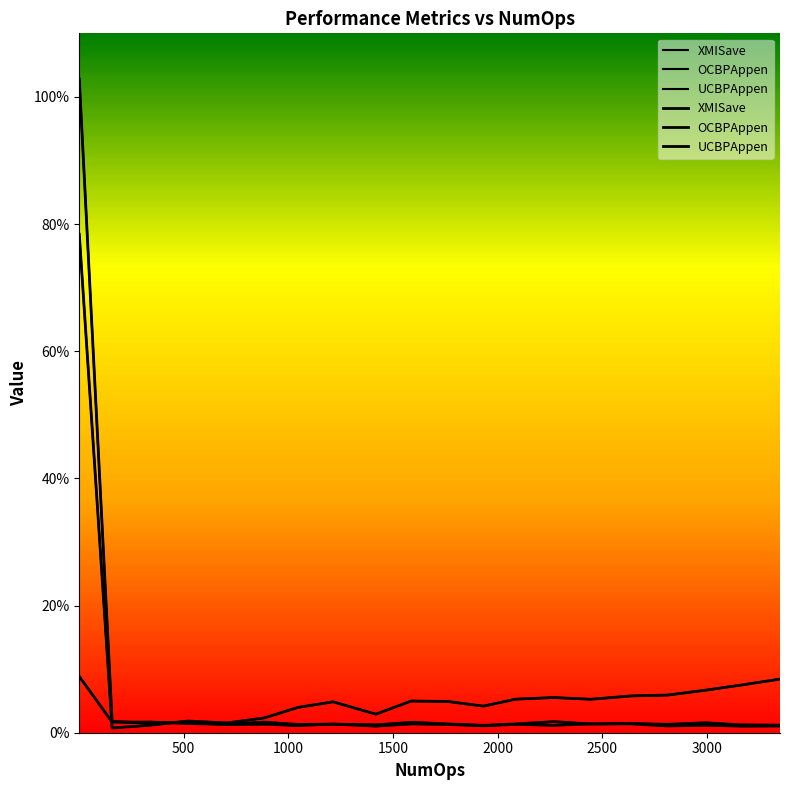

How many values in the XMISave series are below 4?

7